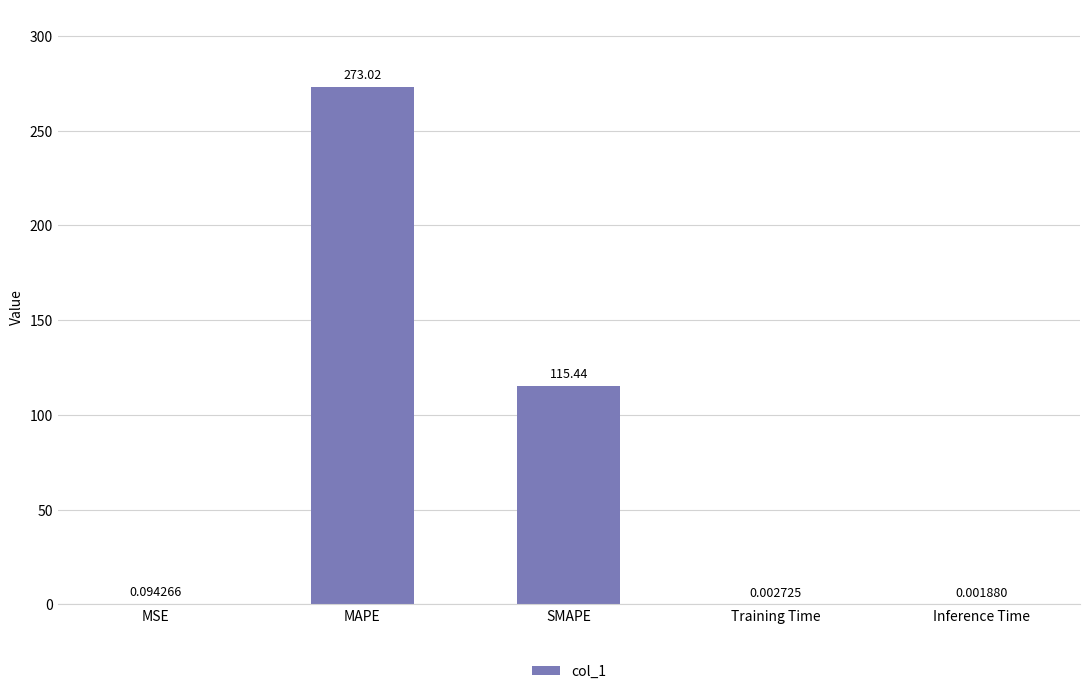

What is the sum of all values?

388.6